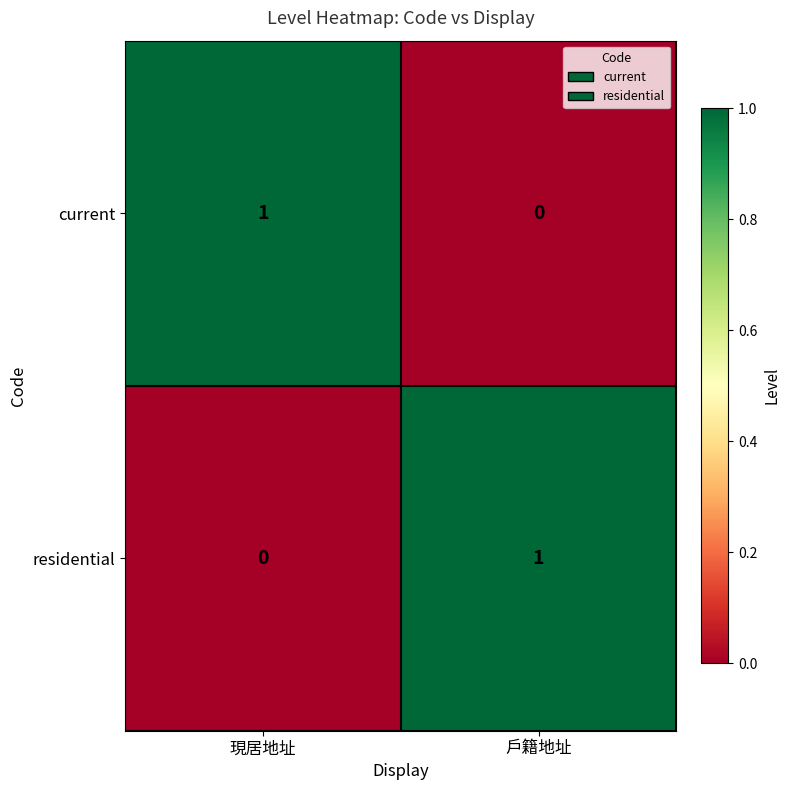

What is the spread (max minus min) of values at 現居地址?

1